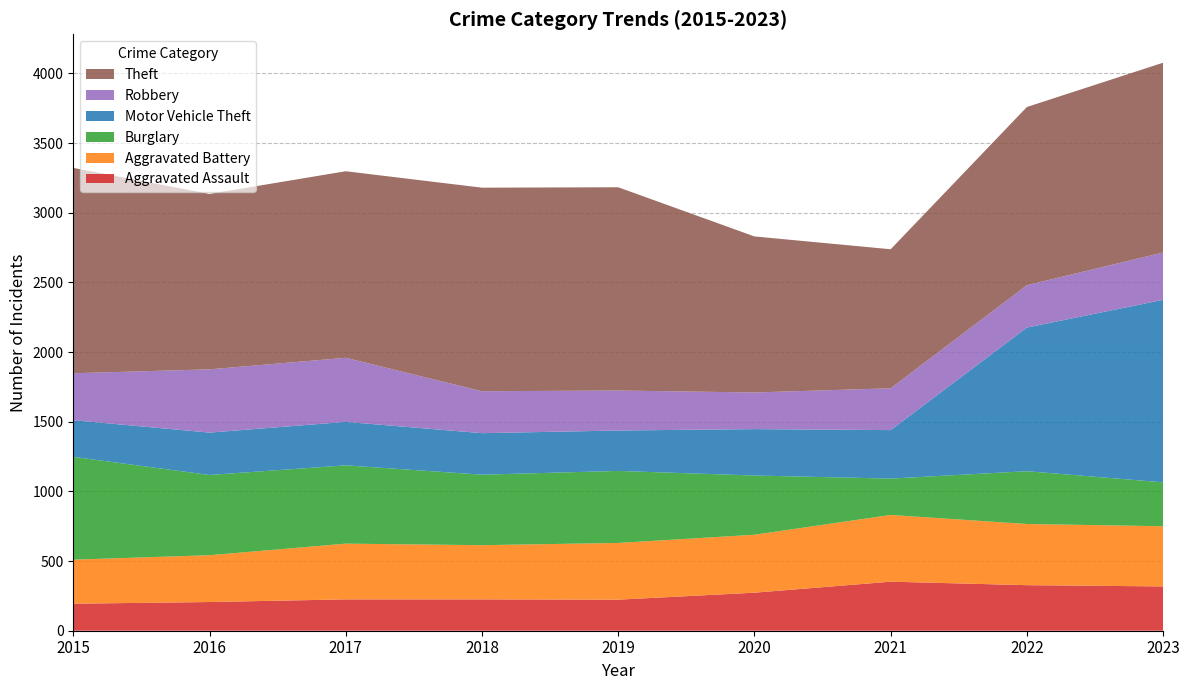

Reading left to right, list all the values displayed in this chart.

Aggravated Assault: 2015=194	2016=206	2017=225	2018=225	2019=223	2020=273	2021=352	2022=327	2023=318
Aggravated Battery: 2015=316	2016=336	2017=400	2018=389	2019=407	2020=416	2021=479	2022=439	2023=432
Burglary: 2015=738	2016=576	2017=562	2018=506	2019=517	2020=425	2021=261	2022=379	2023=315
Motor Vehicle Theft: 2015=263	2016=304	2017=312	2018=298	2019=290	2020=333	2021=348	2022=1031	2023=1310
Robbery: 2015=337	2016=454	2017=460	2018=301	2019=287	2020=263	2021=300	2022=304	2023=340
Theft: 2015=1474	2016=1259	2017=1339	2018=1461	2019=1459	2020=1120	2021=998	2022=1279	2023=1362